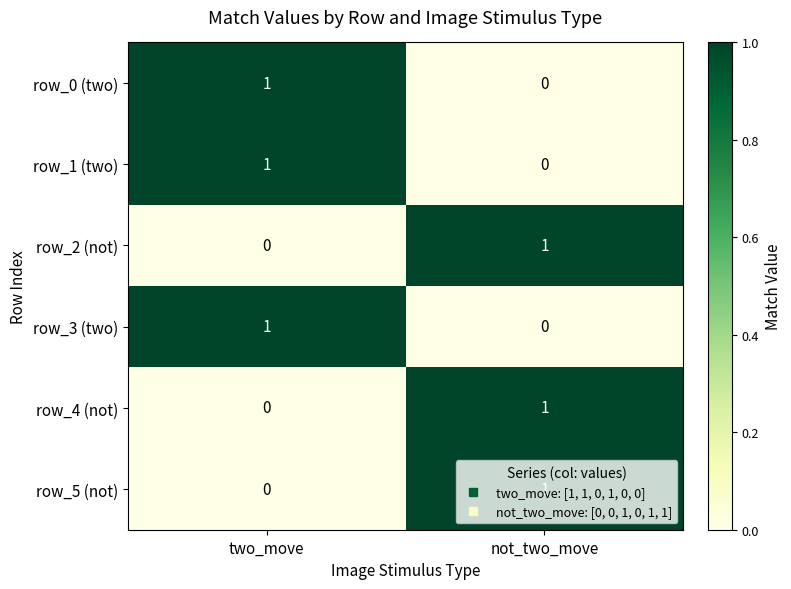

What is the total value across all series at two_move?

3